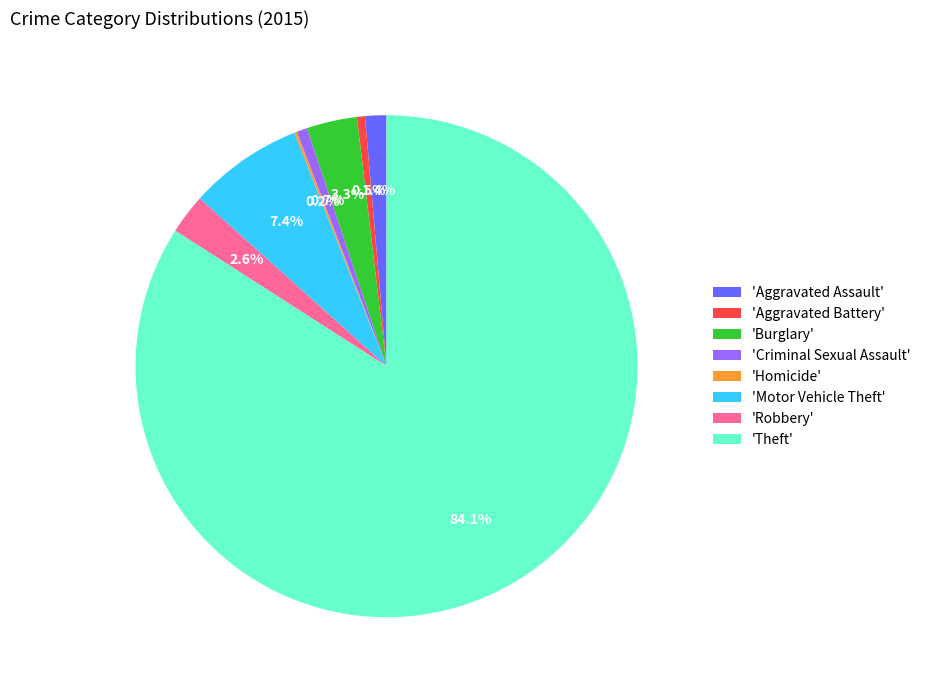

Which slice is the largest?

'Theft'